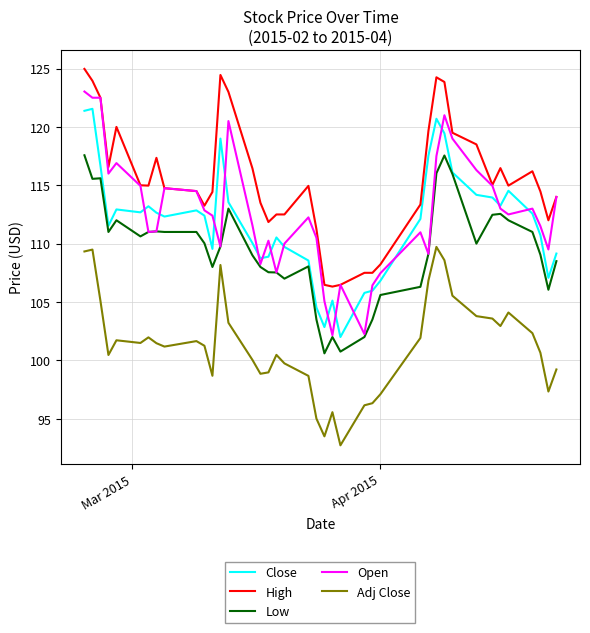

Rank the series by their maximum value, from lowest to highest.

Adj Close, Low, Close, Open, High